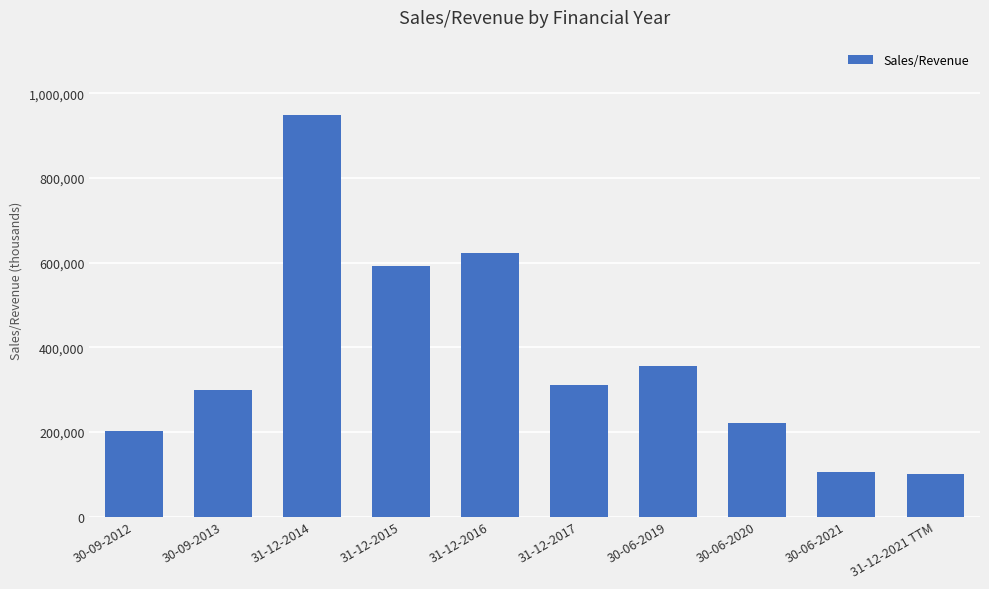

Does the chart contain any negative values?

No